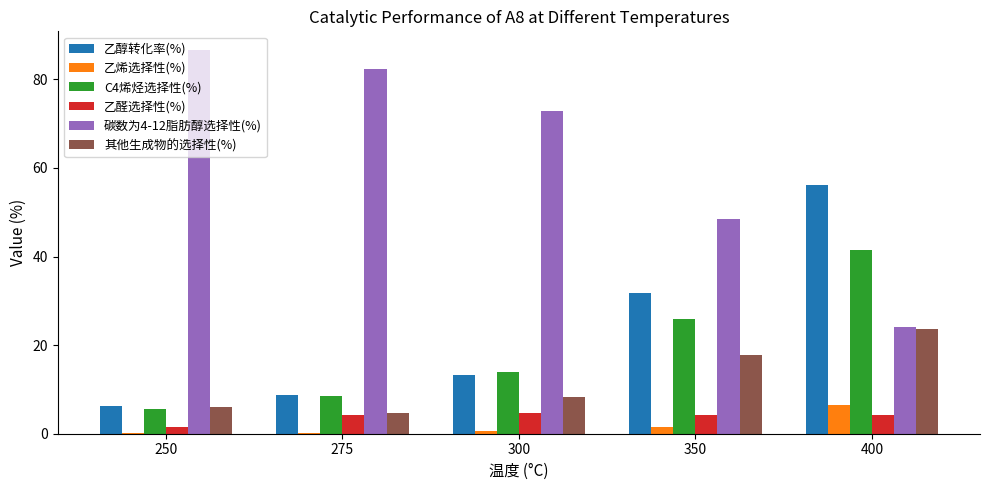

Which series has the largest total across all categories?

碳数为4-12脂肪醇选择性(%)